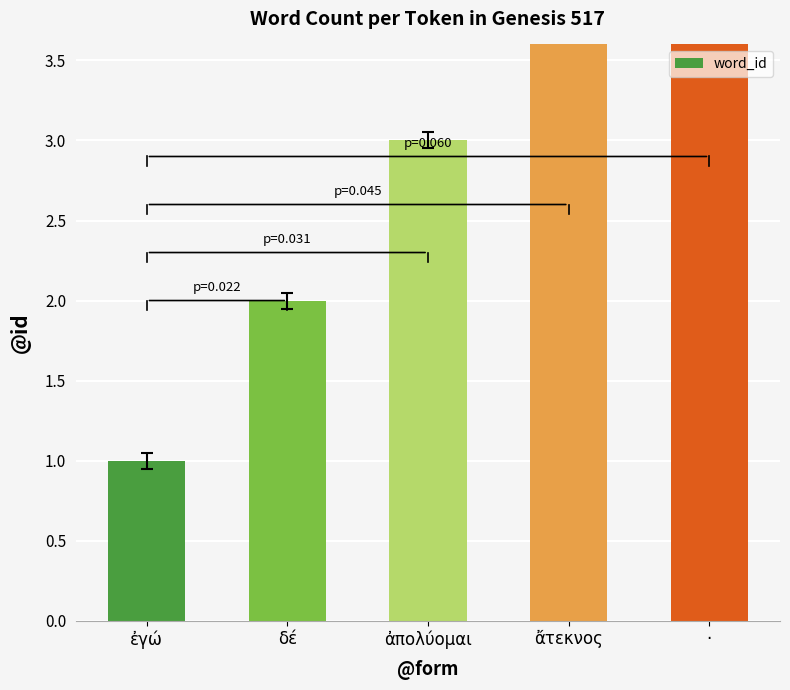

What is the smallest value displayed?

1